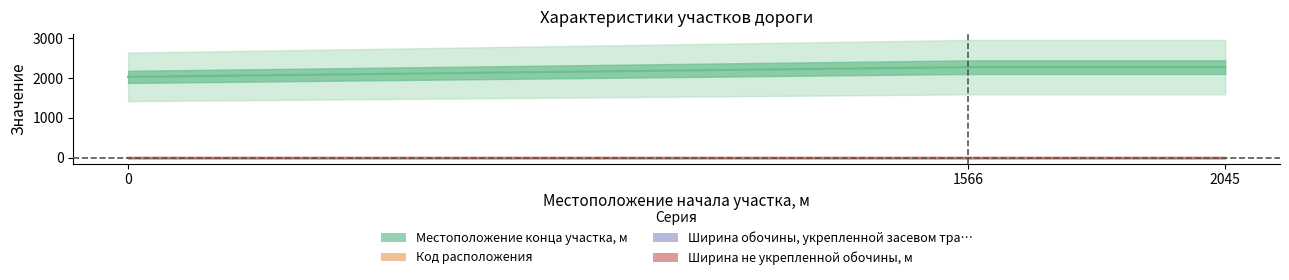

Does the chart display data point markers on the line(s)?

No